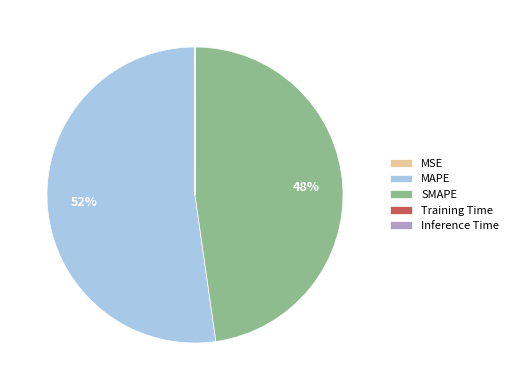

What is the largest slice in the pie chart?

MAPE